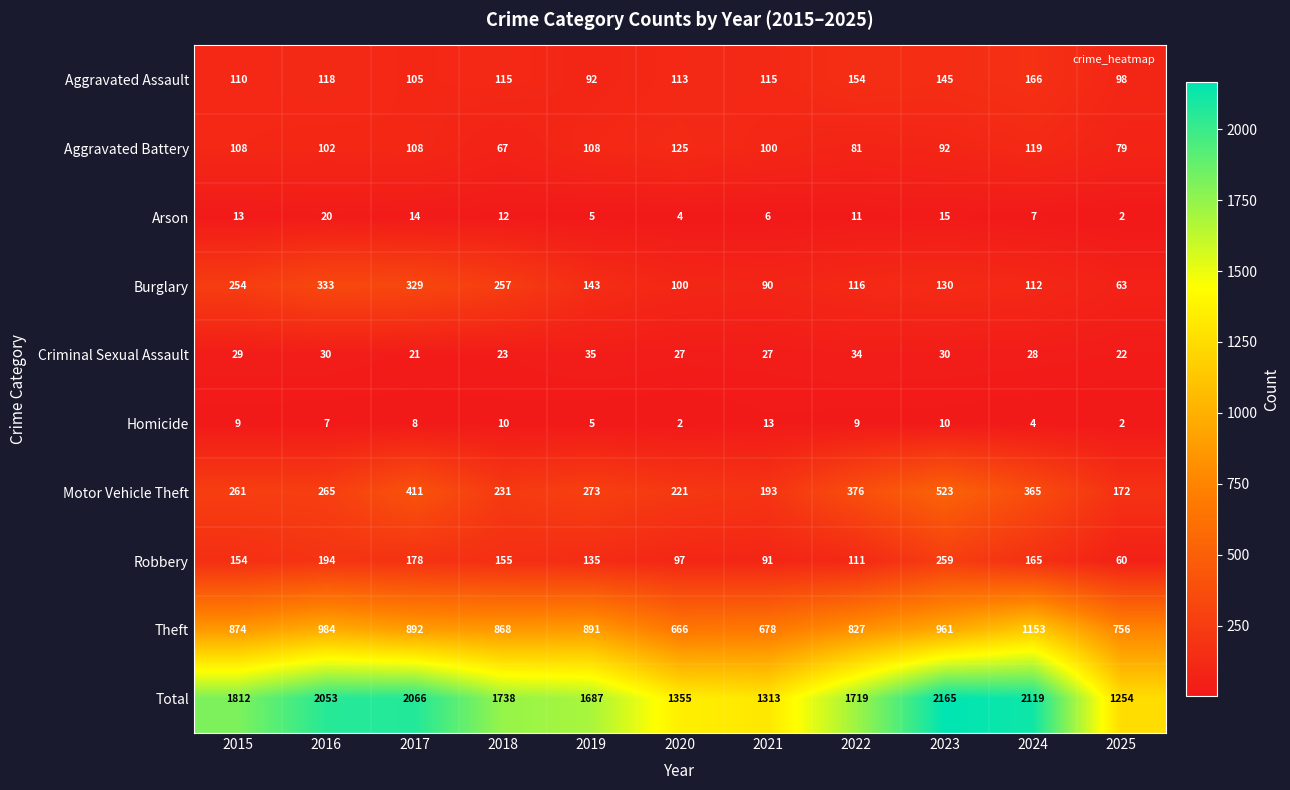

What value does the Burglary series have at 2024?

112